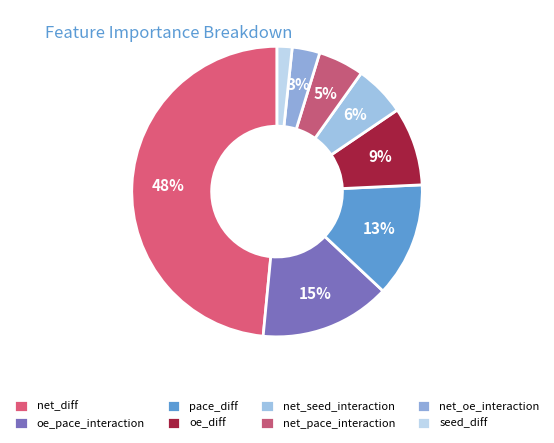

Count the number of slices in the pie.

8